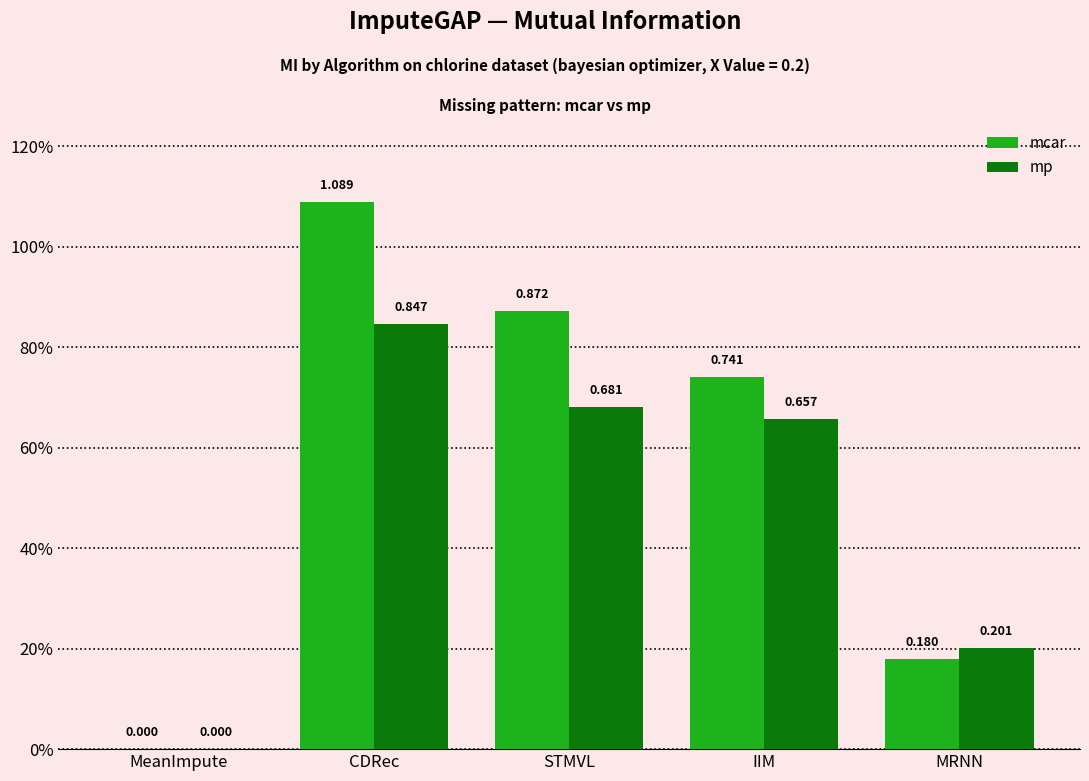

At which label does mp reach its peak?

CDRec